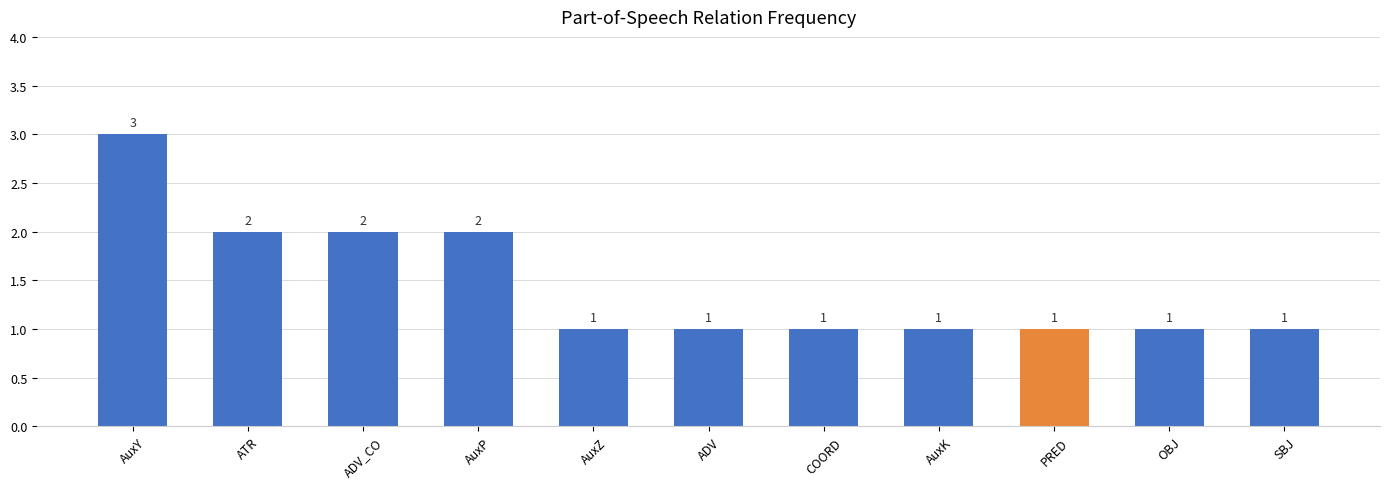

Count the values in the range 1 to 2.

10